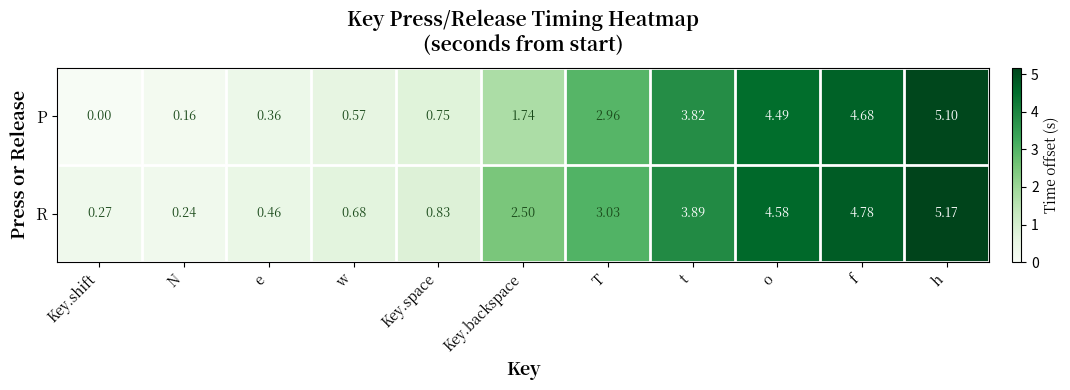

Which series has the largest range (max minus min)?

P